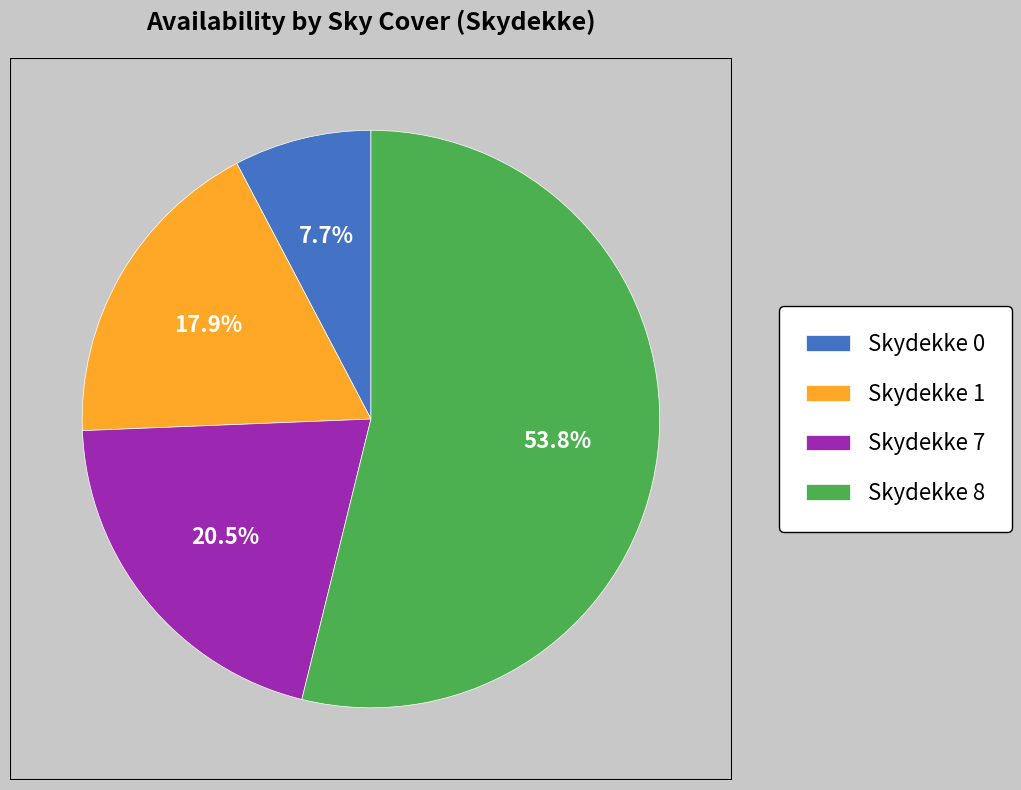

How many segments does this pie chart have?

4